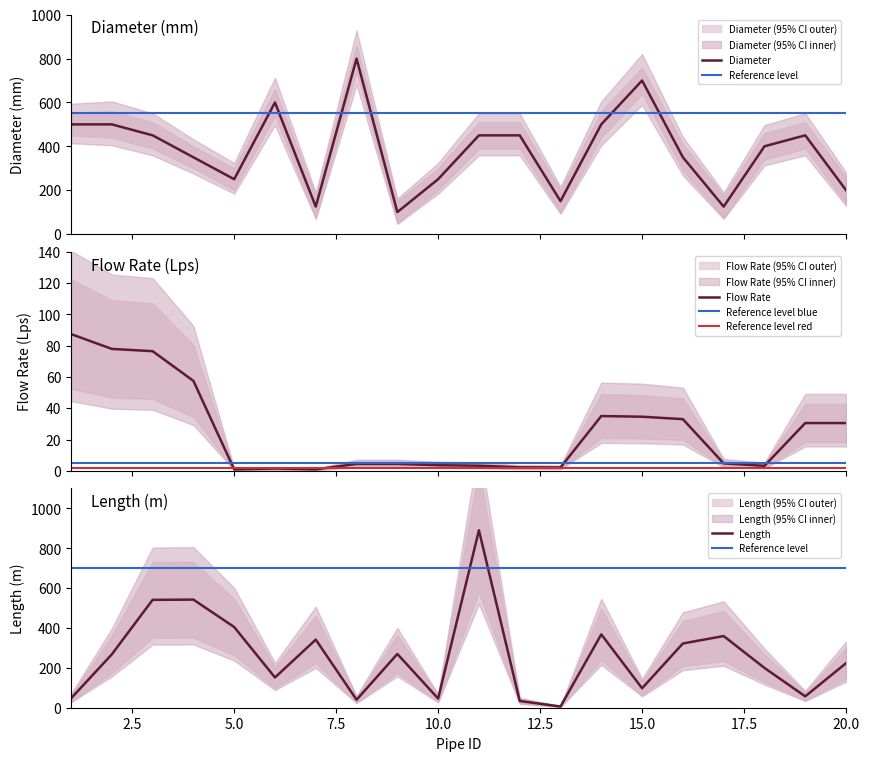

What is the difference between the Flow_Rate values at 14 and 2?

42.9